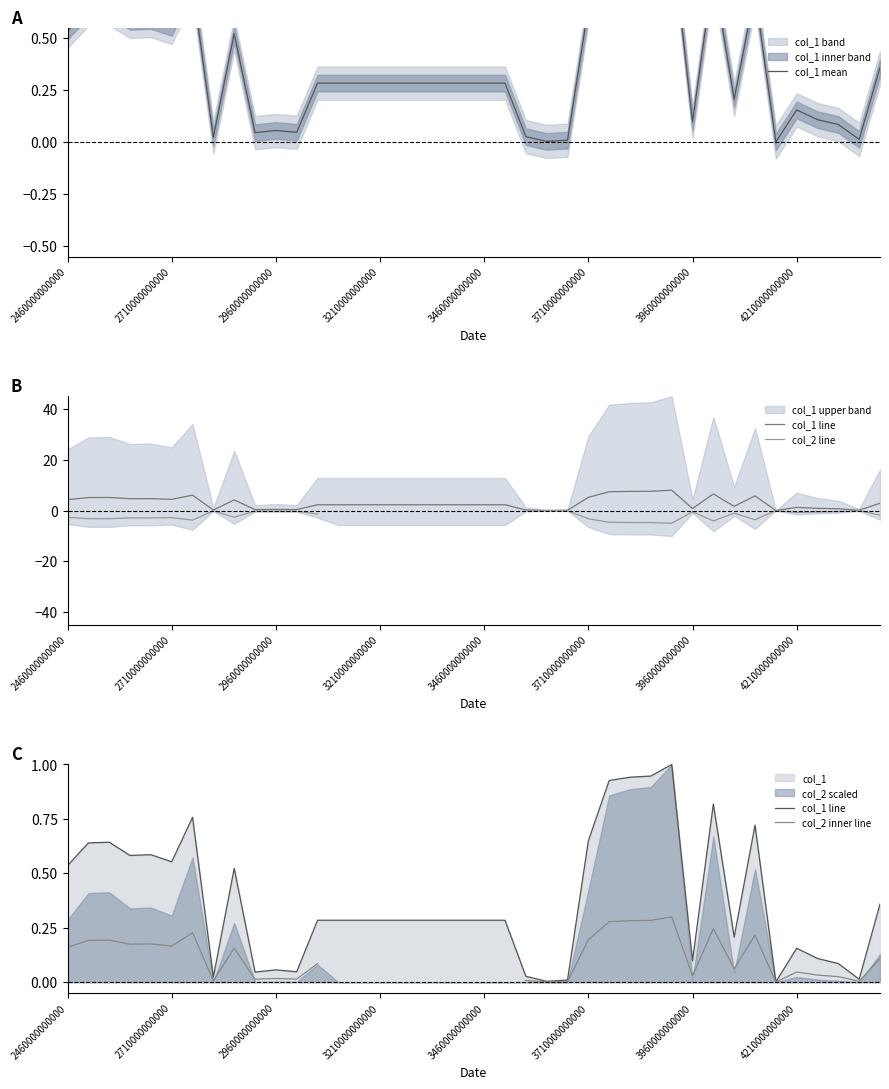

In col_1 line, how many points are lower than both neighbors (excluding endpoints)?

10